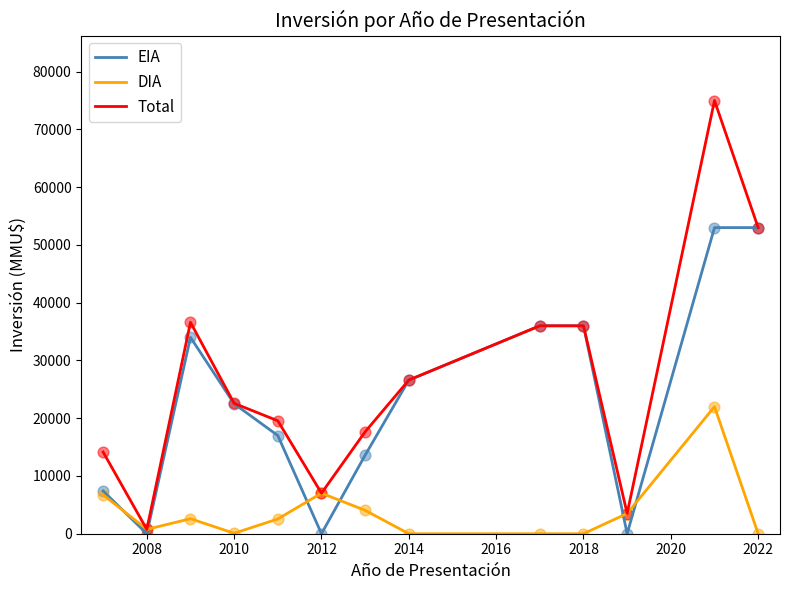

Which series has the largest total across all categories?

Total